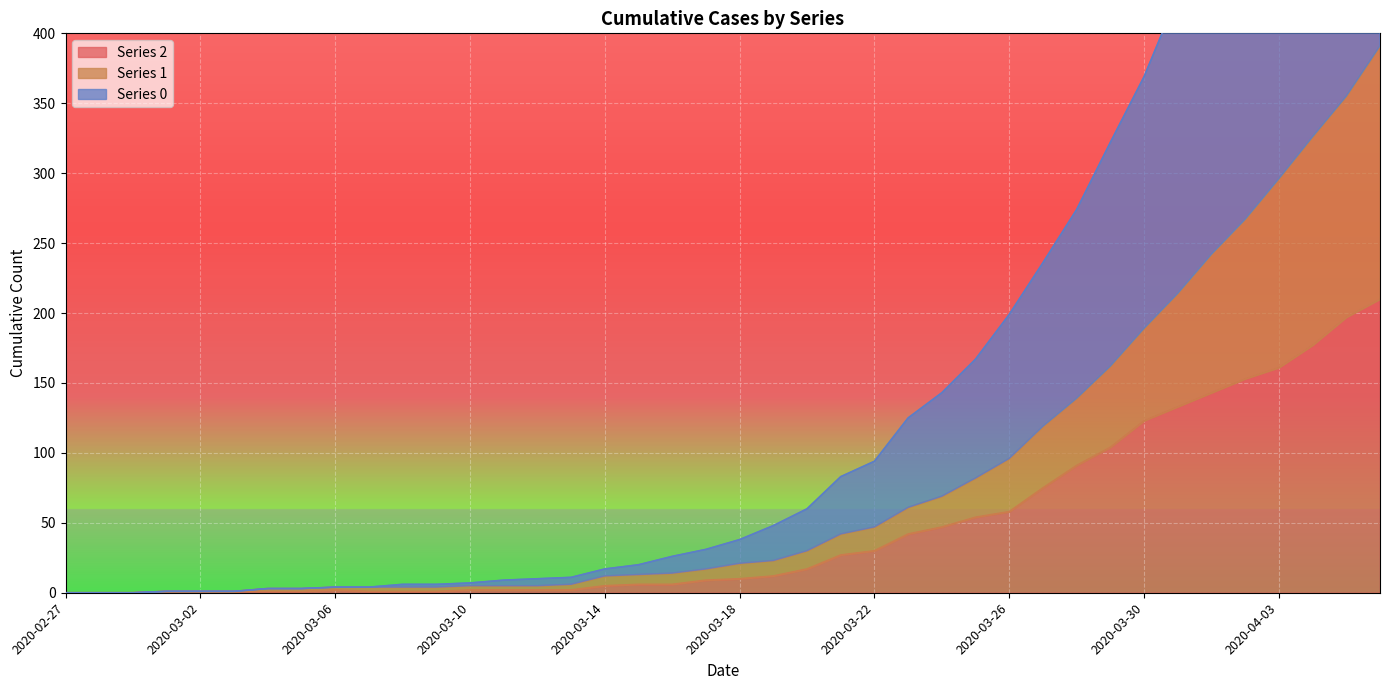

Rank the series by their average value, from lowest to highest.

2, 1, 0